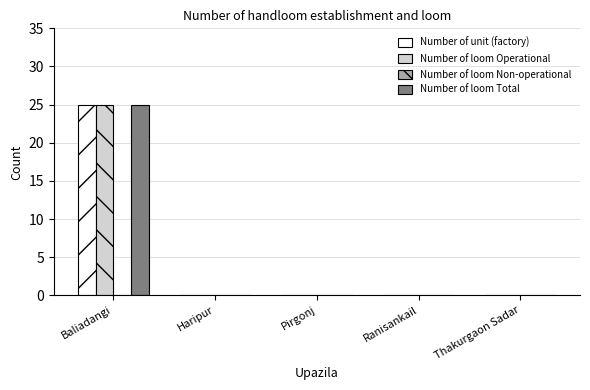

At which category is the sum across all series the highest?

Baliadangi